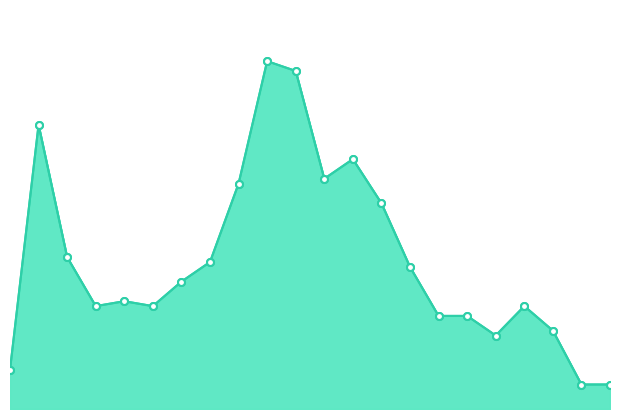

What position from the left is 0.0?

1